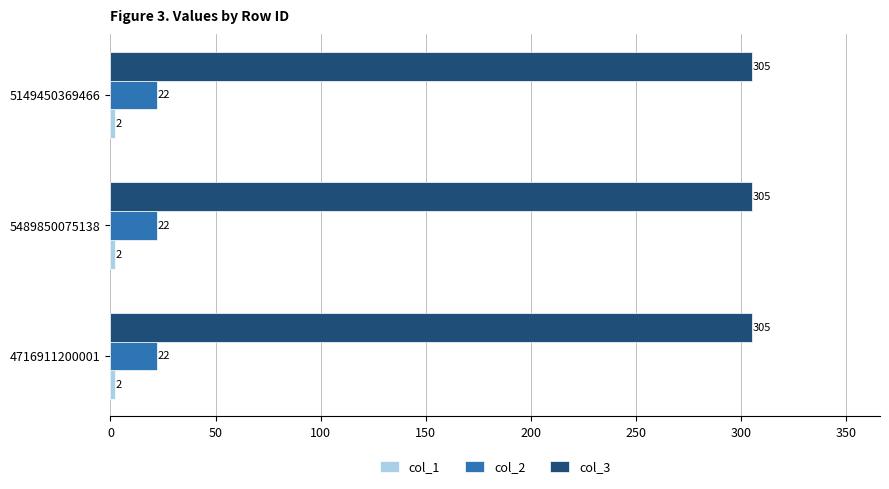

What is the lowest value of the col_2 series?

22